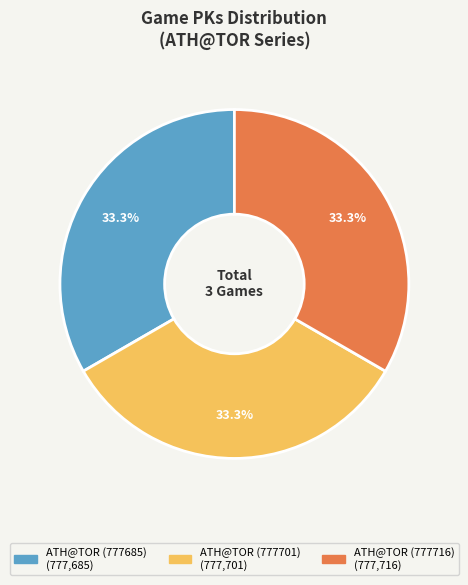

Does ATH@TOR (777701) represent more than half of the total?

No